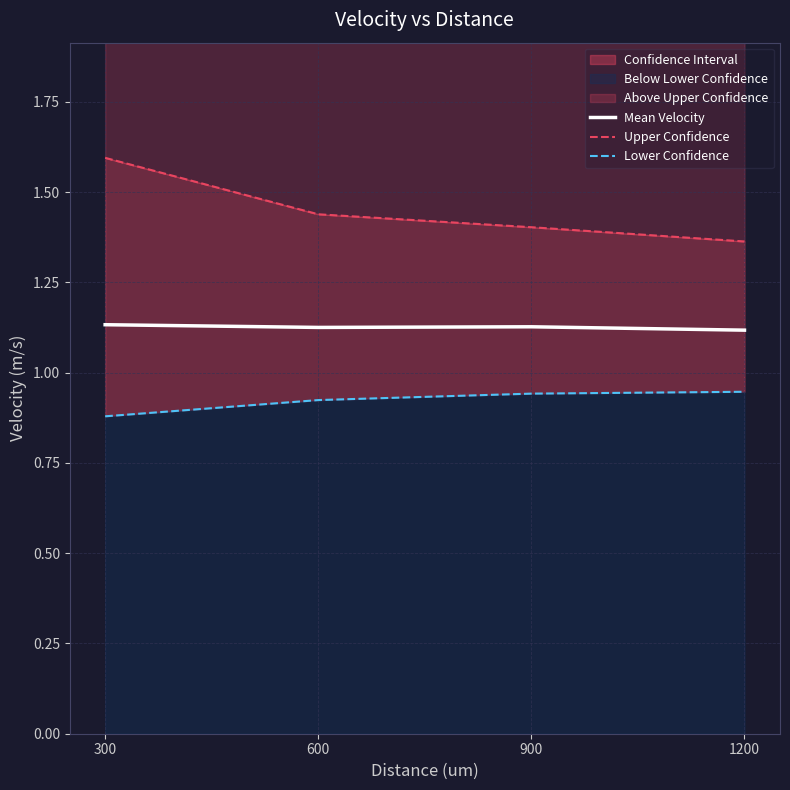

At which label does Mean Velocity reach its minimum?

1200